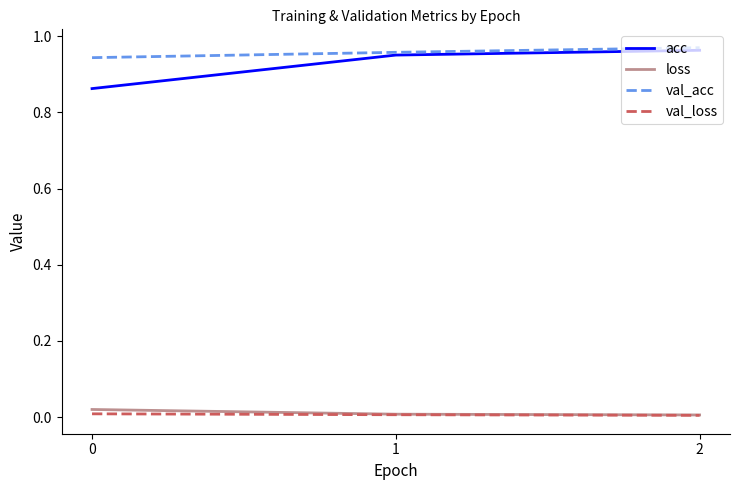

Is the value of val_acc at 0 greater than the value of loss at 0?

Yes